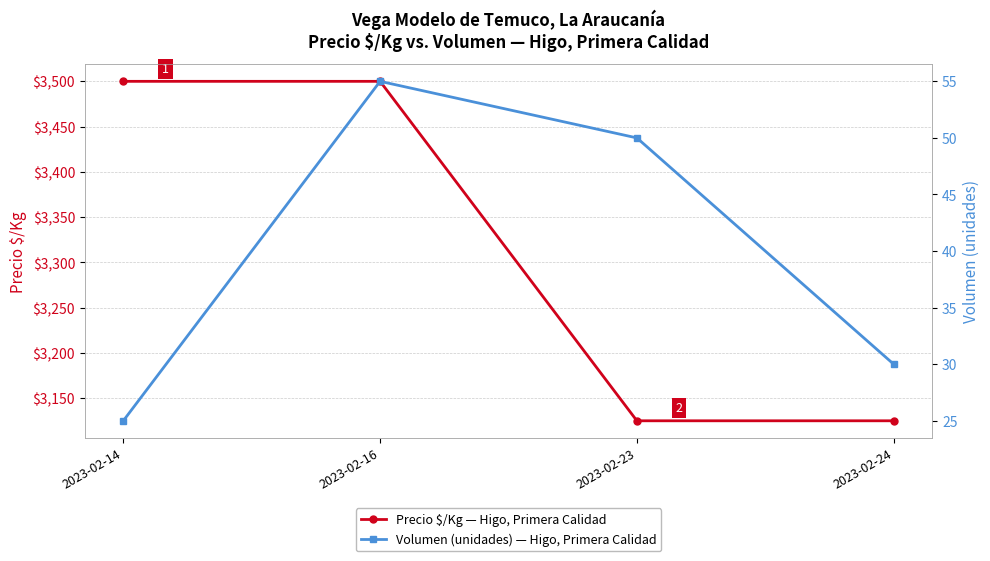

What value does the Precio $/Kg — Higo, Primera Calidad series have at 2023-02-14?

3500